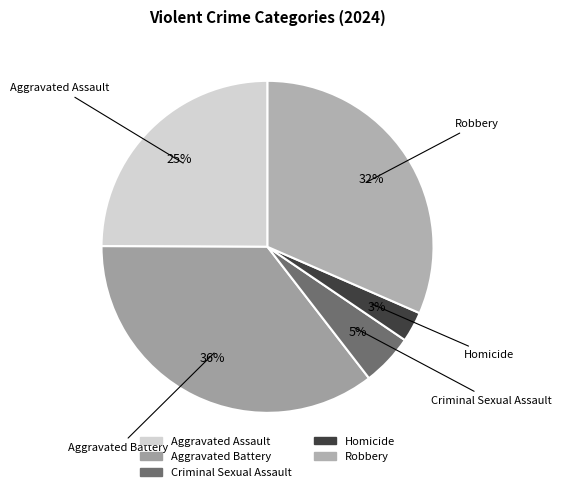

The Aggravated Battery slice represents 43% of the pie. True or false?

False